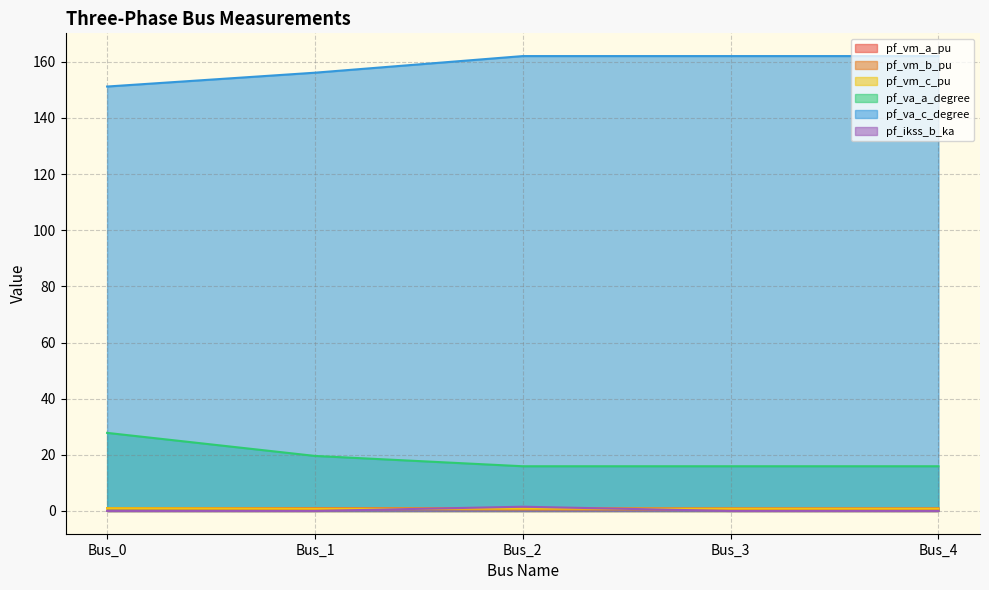

At which label does pf_va_c_degree reach its peak?

Bus_2